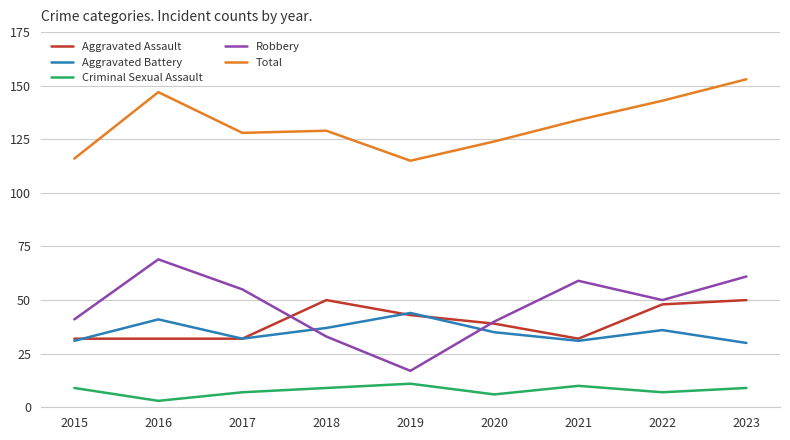

Count the number of data series in this chart.

5